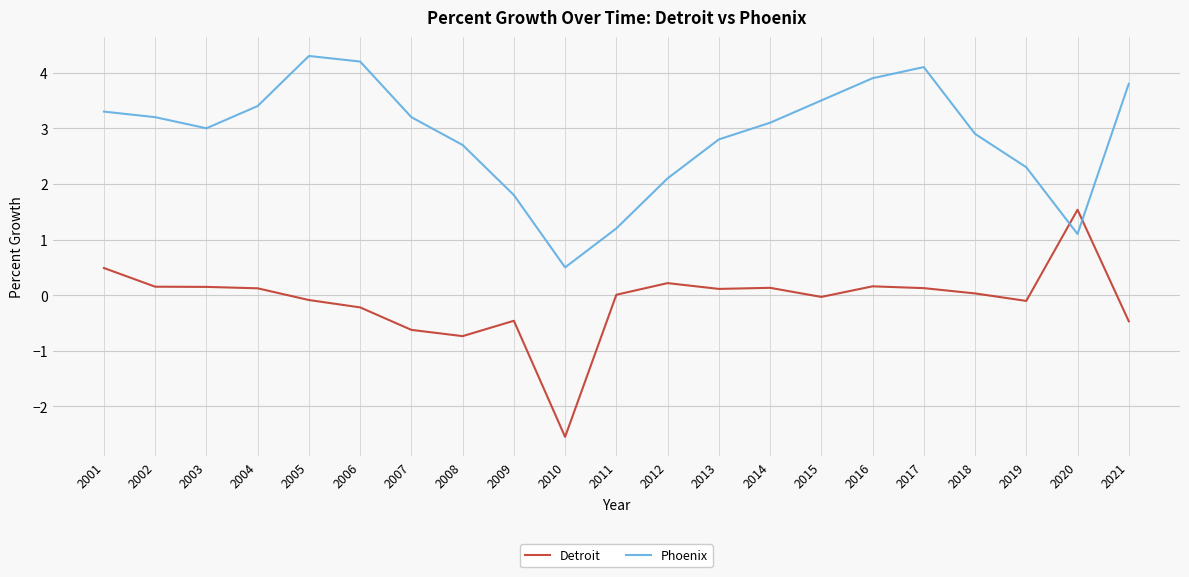

List the series in order of their peak value, highest first.

Phoenix, Detroit